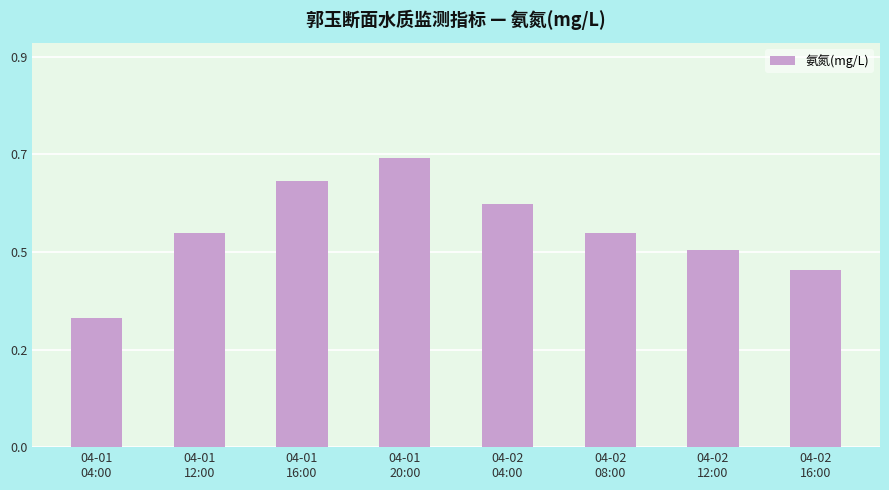

Are the bars horizontal?

No